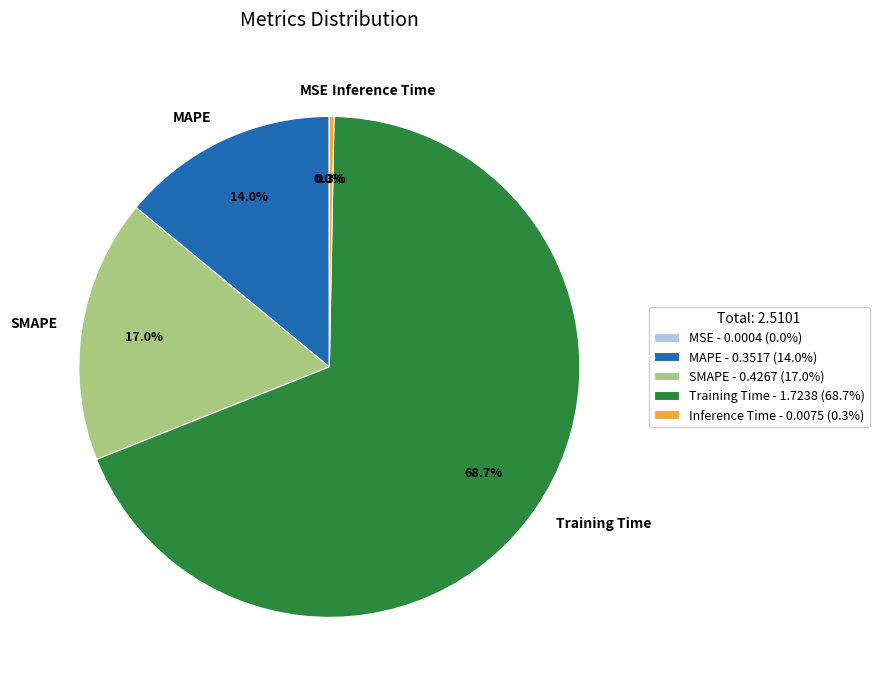

The MAPE slice represents 14% of the pie. True or false?

True